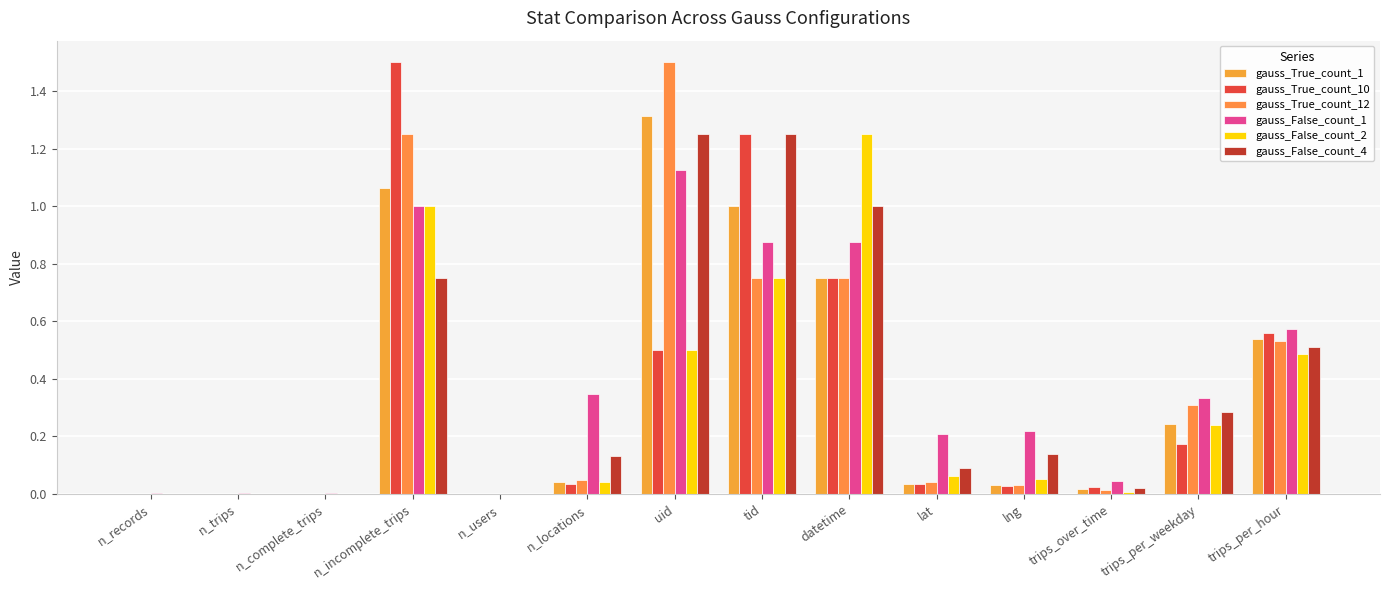

Between trips_per_hour and tid, which is larger?

tid